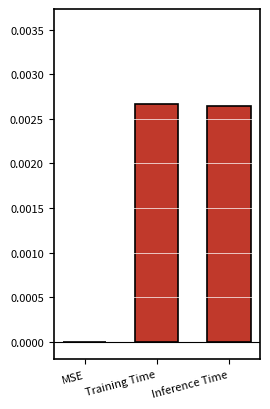

True or false: the data shows 0.0 at Training Time.

True